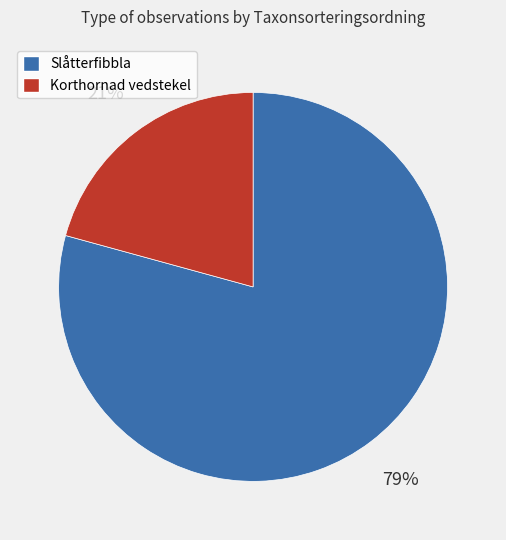

Count the number of slices in the pie.

2